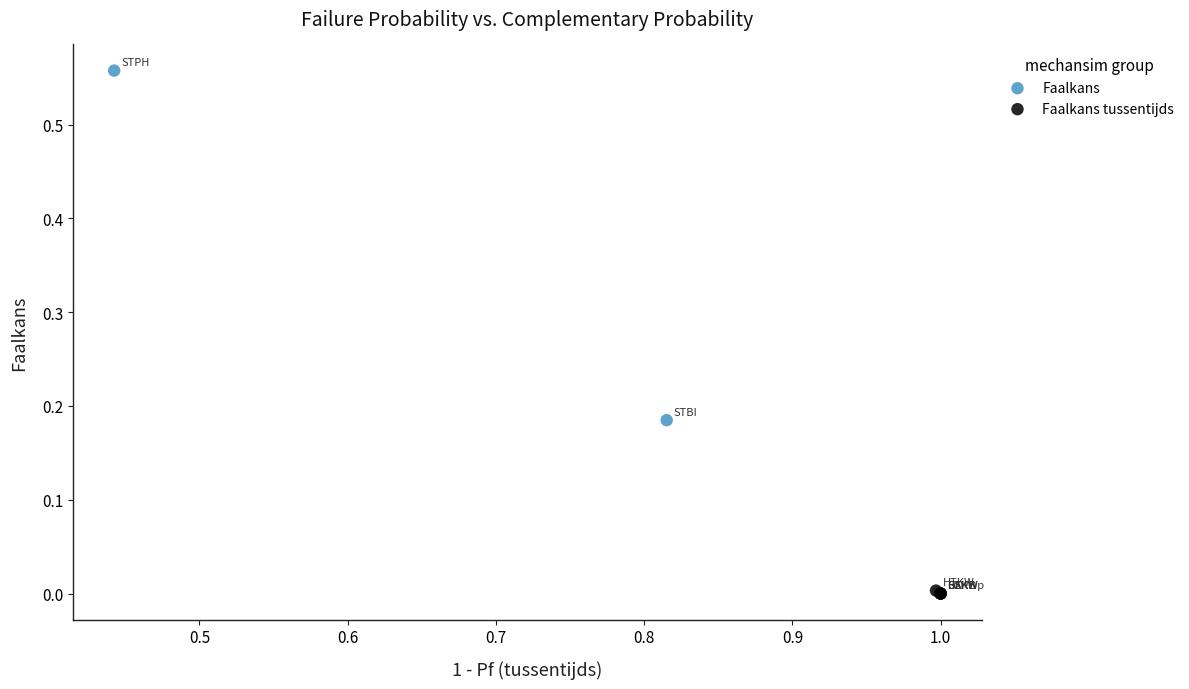

Which series reaches the maximum Y coordinate?

Faalkans